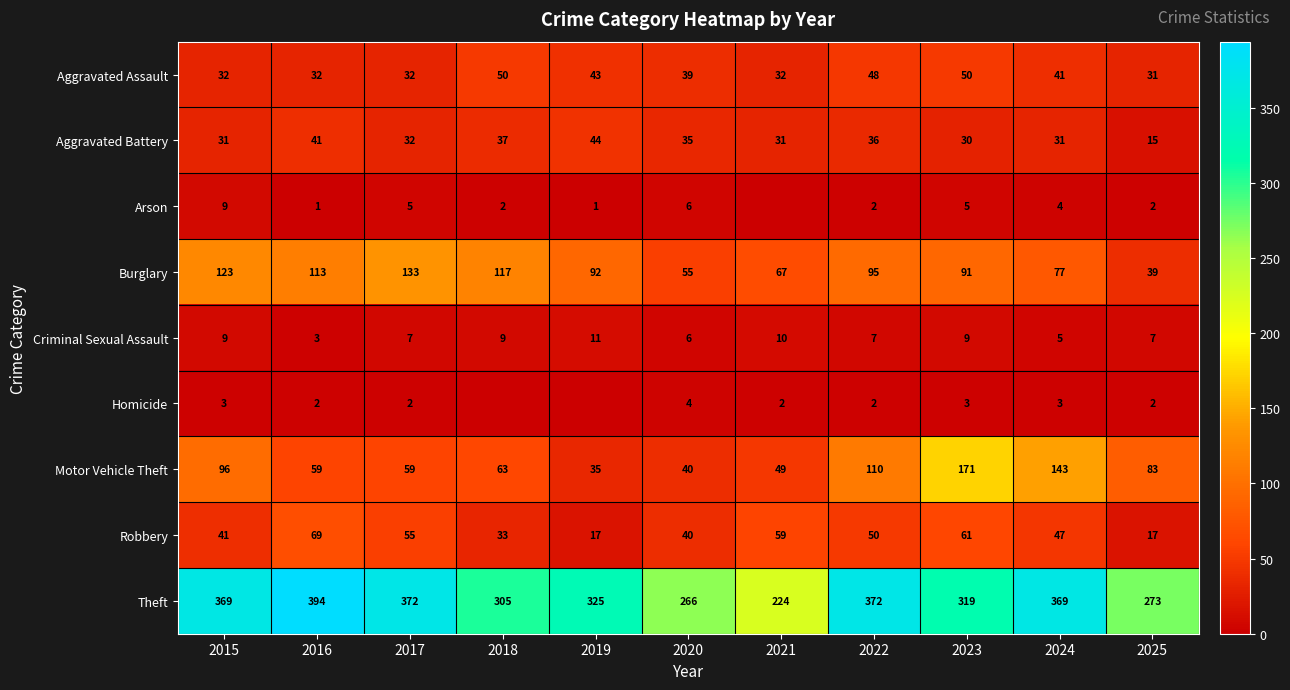

What is the sum of all Motor Vehicle Theft values?

908